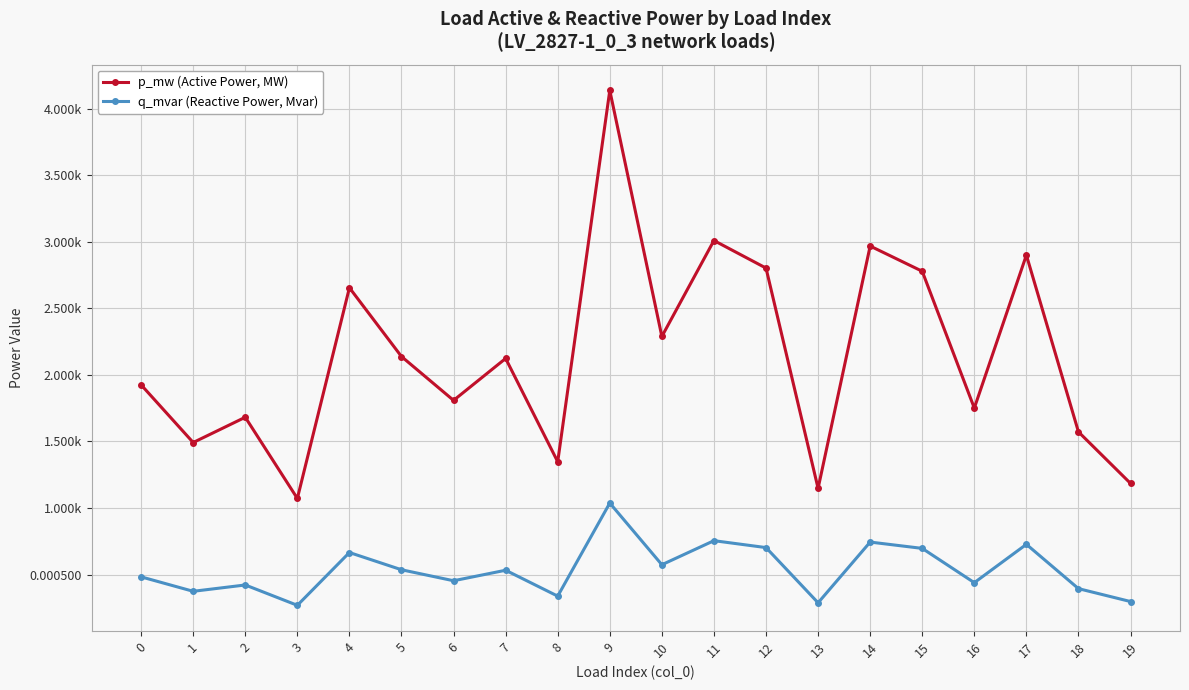

Which series has the largest total across all categories?

p_mw (Active Power, MW)